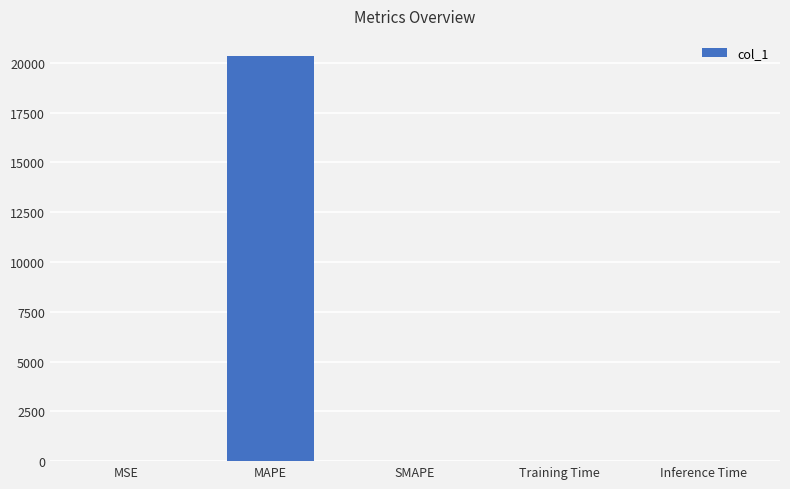

Between MSE and MAPE, which is larger?

MAPE